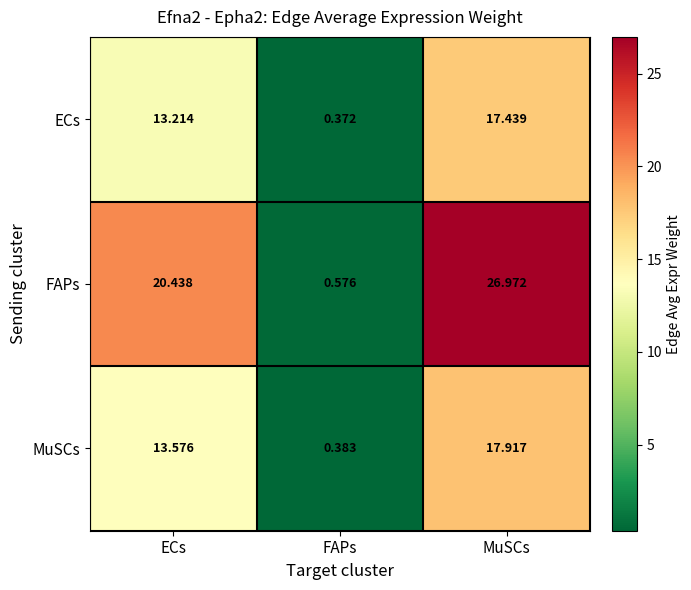

Which category has the lowest value across all series?

FAPs